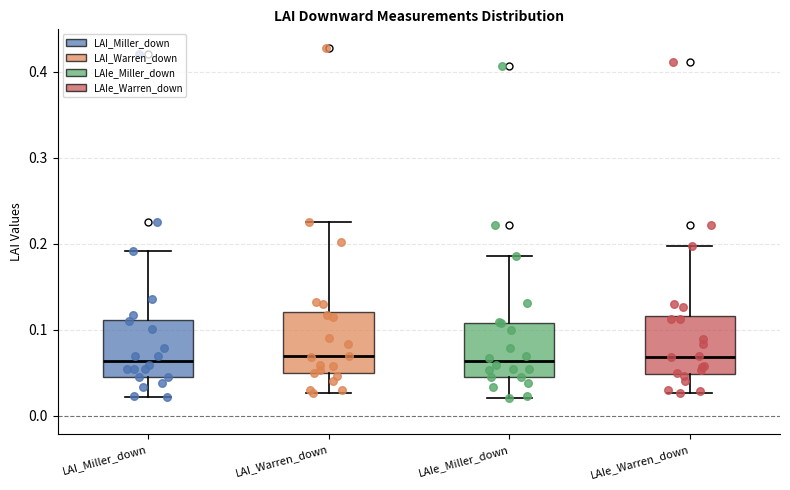

Where does the median line of the box for LAIe_Warren_down sit on the y-axis? The values are not printed on the chart, so give them approximately, as read against the axis.

0.07